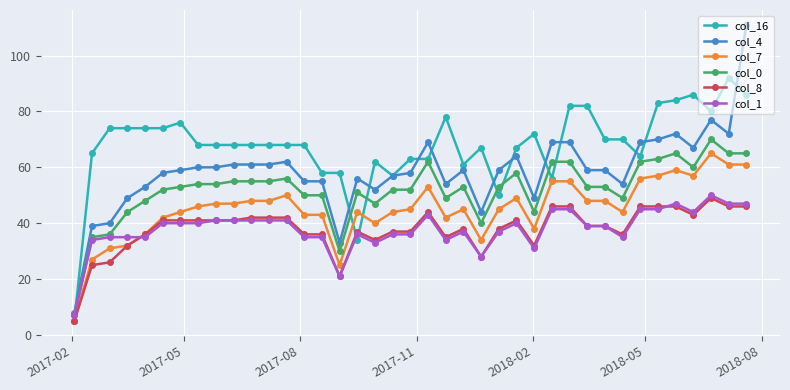

True or false: col_0 has more than 1 points higher than both neighbors.

True